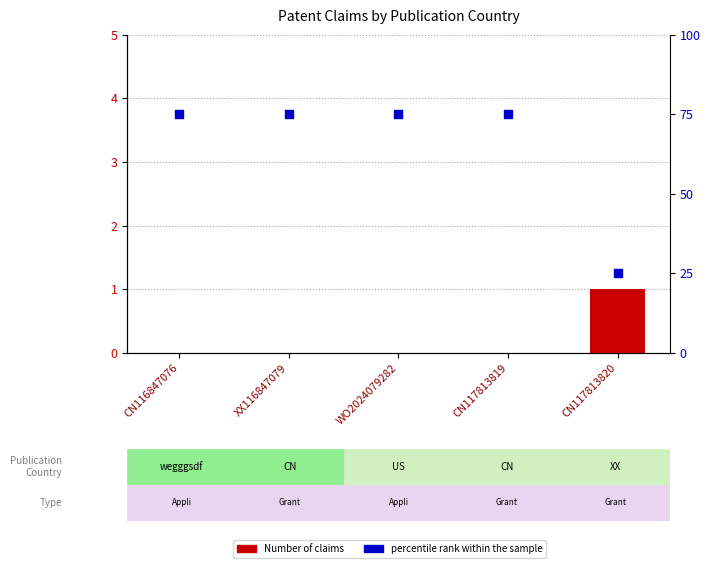

What are all the series names shown in the legend?

Number of claims, percentile rank within the sample